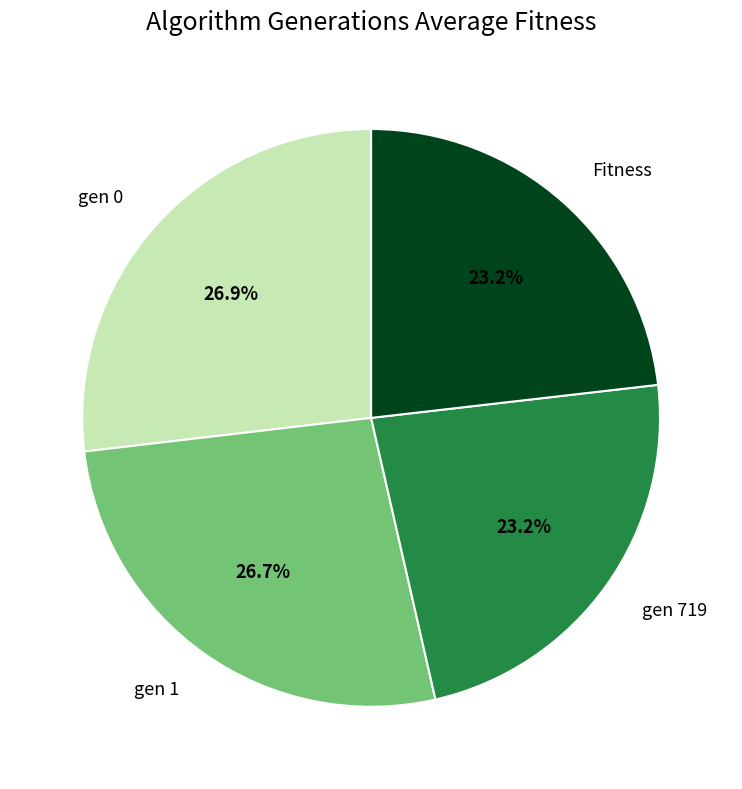

Is there any slice that represents more than half of the pie?

No